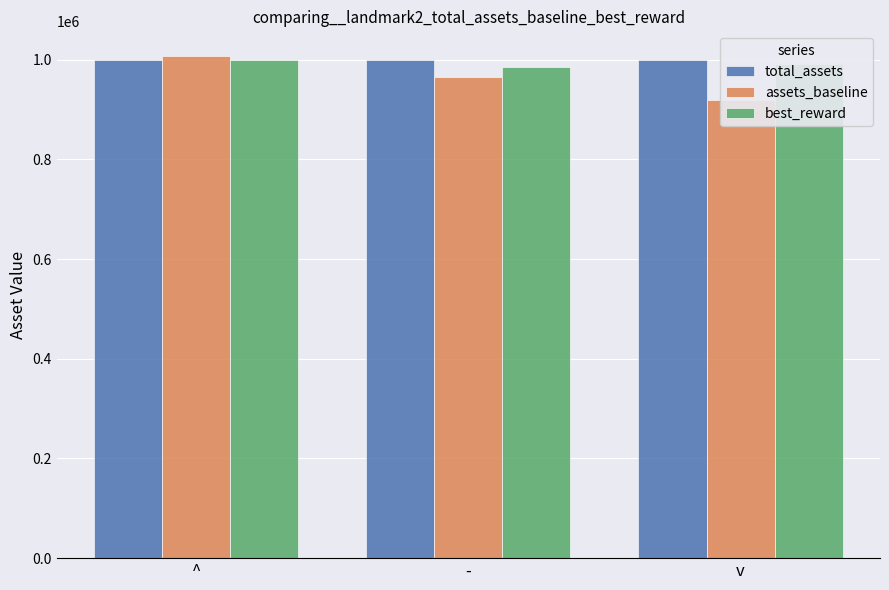

The value of best_reward at ^ is 378556.3. True or false?

False